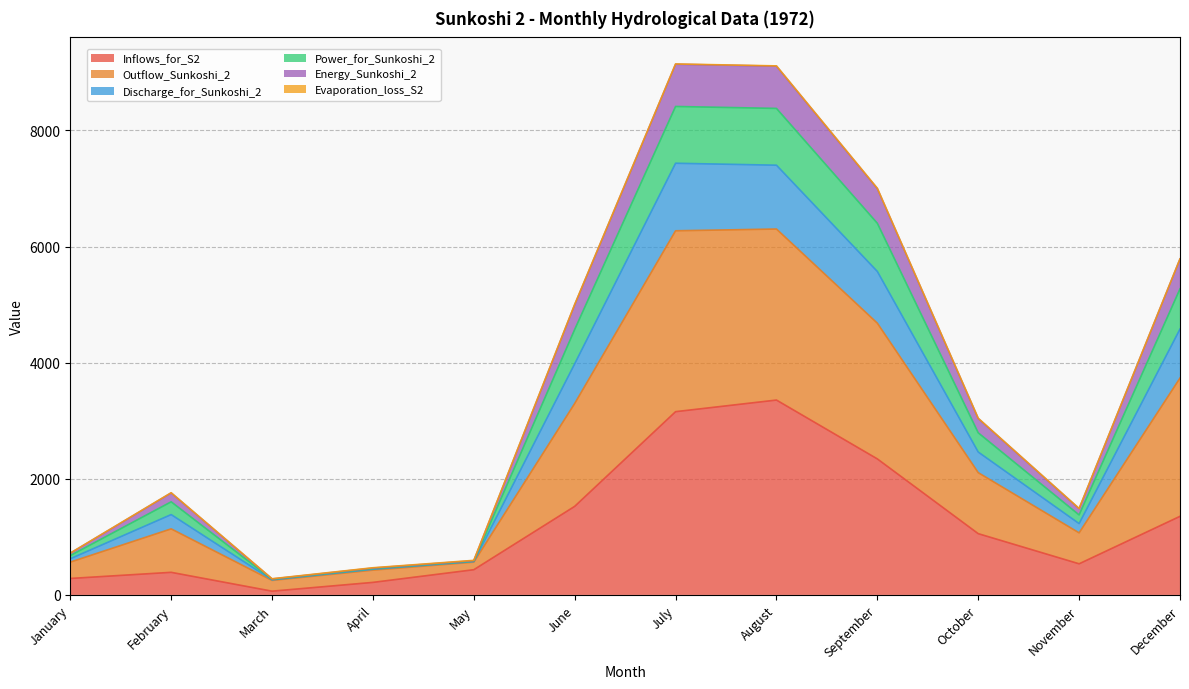

How many data points in Inflows_for_S2 are less than 1055?

6